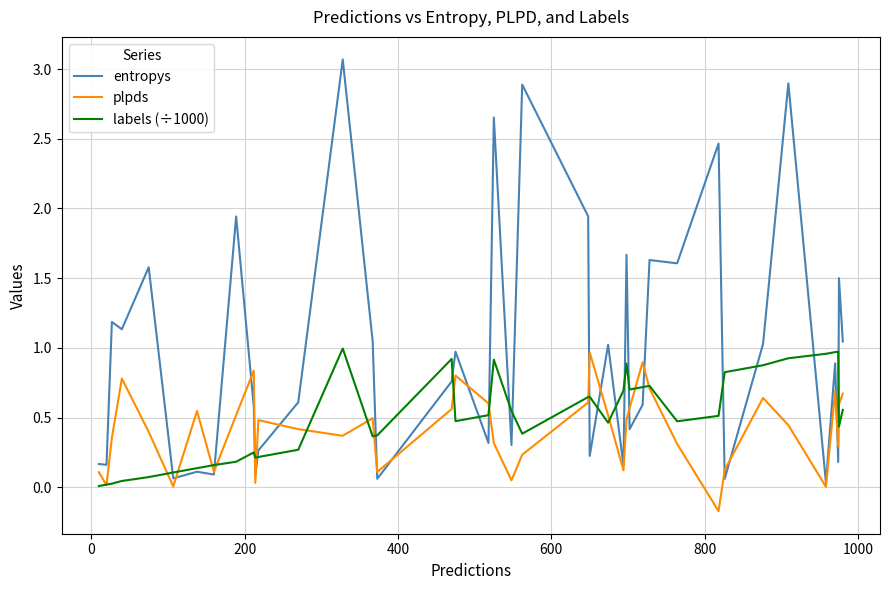

Which series has the largest total across all categories?

entropys